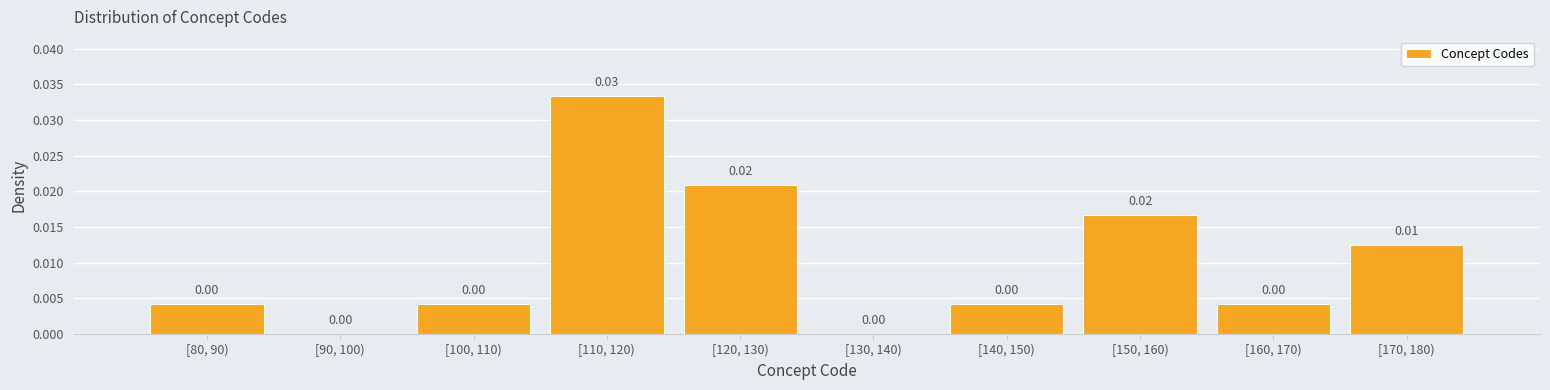

Which has a higher value, [150, 160) or [100, 110)?

[150, 160)